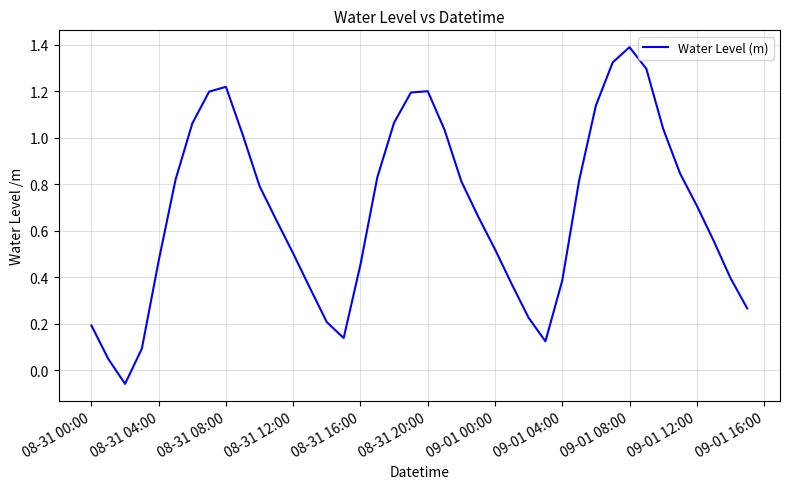

How many series are shown in this chart?

1